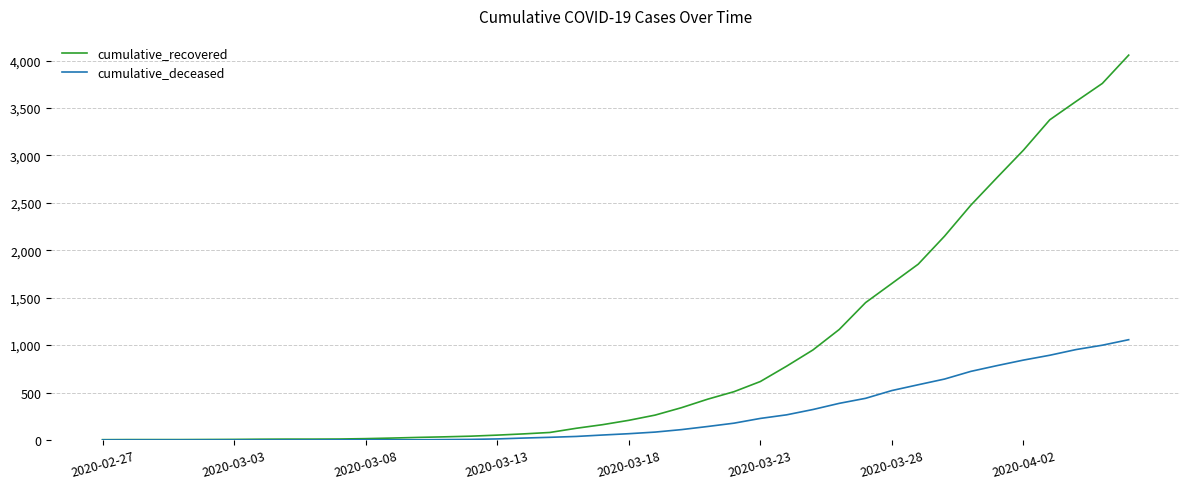

Which series has the largest range (max minus min)?

cumulative_recovered